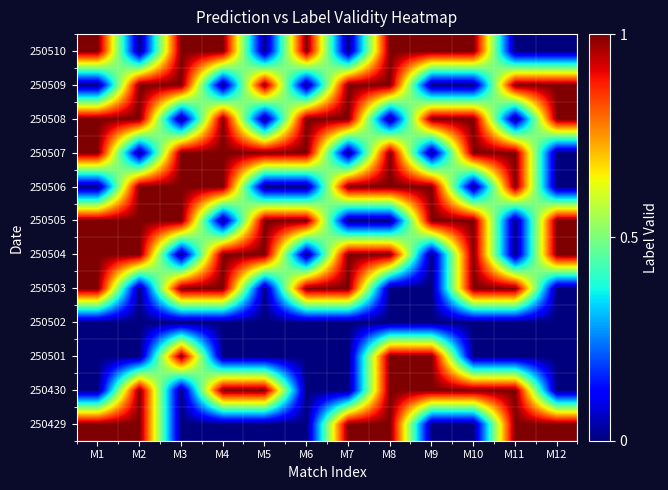

Rank the series by their maximum value, from highest to lowest.

250429, 250430, 250501, 250503, 250504, 250505, 250506, 250507, 250508, 250509, 250510, 250502